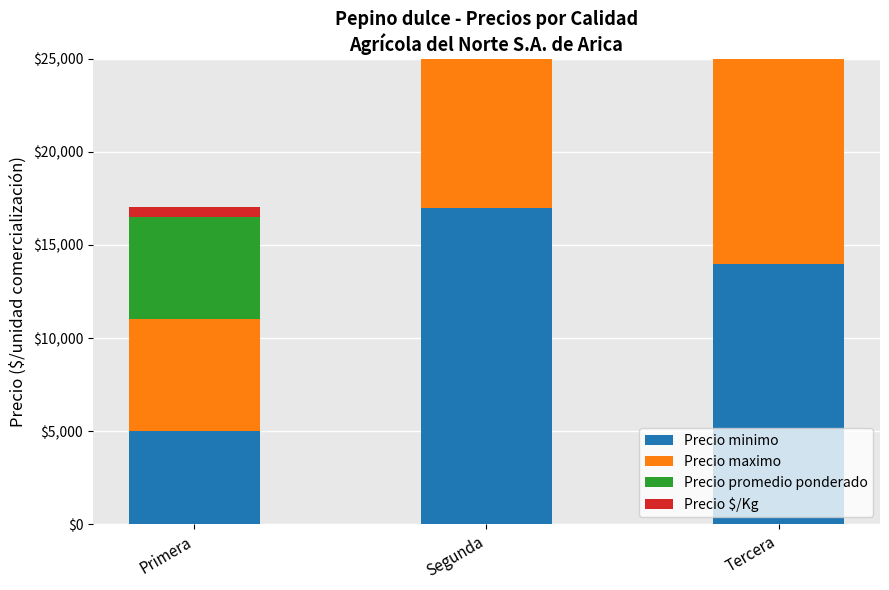

What is the lowest value of the Precio promedio ponderado series?

5500